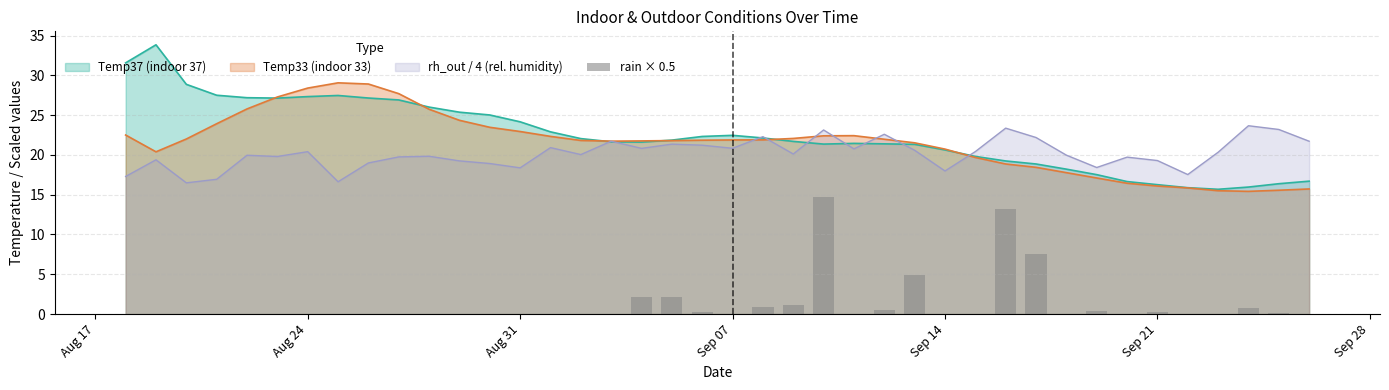

Is the value of rh_out / 4 (rel. humidity) at Aug 31 greater than the value of Temp37 (indoor 37) at Sep 14?

No